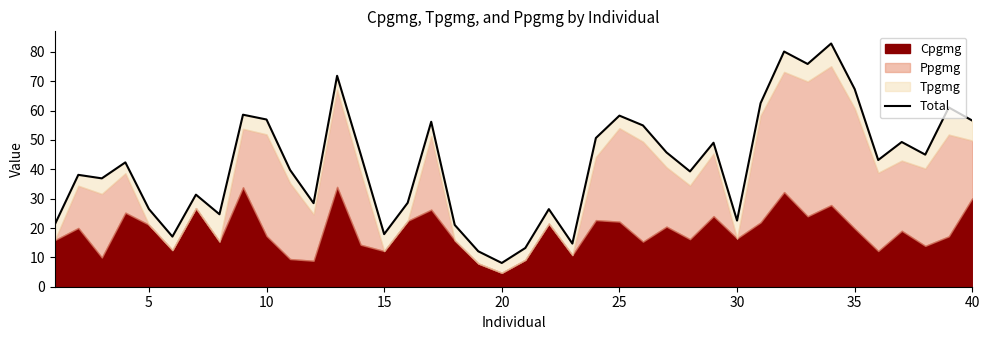

How many points are lower than both their immediate neighbors (excluding endpoints)?

12